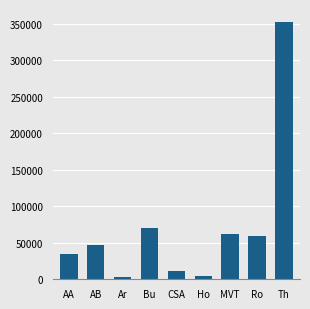

The value at CSA is 10881. True or false?

True